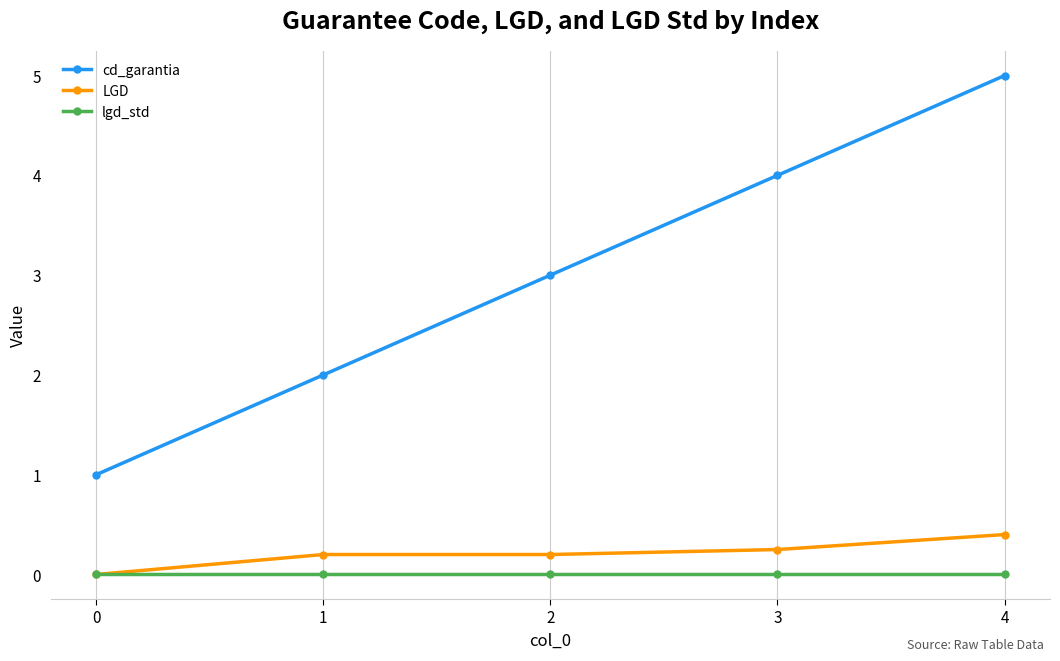

The cd_garantia series shows 4.0 at 3. True or false?

True